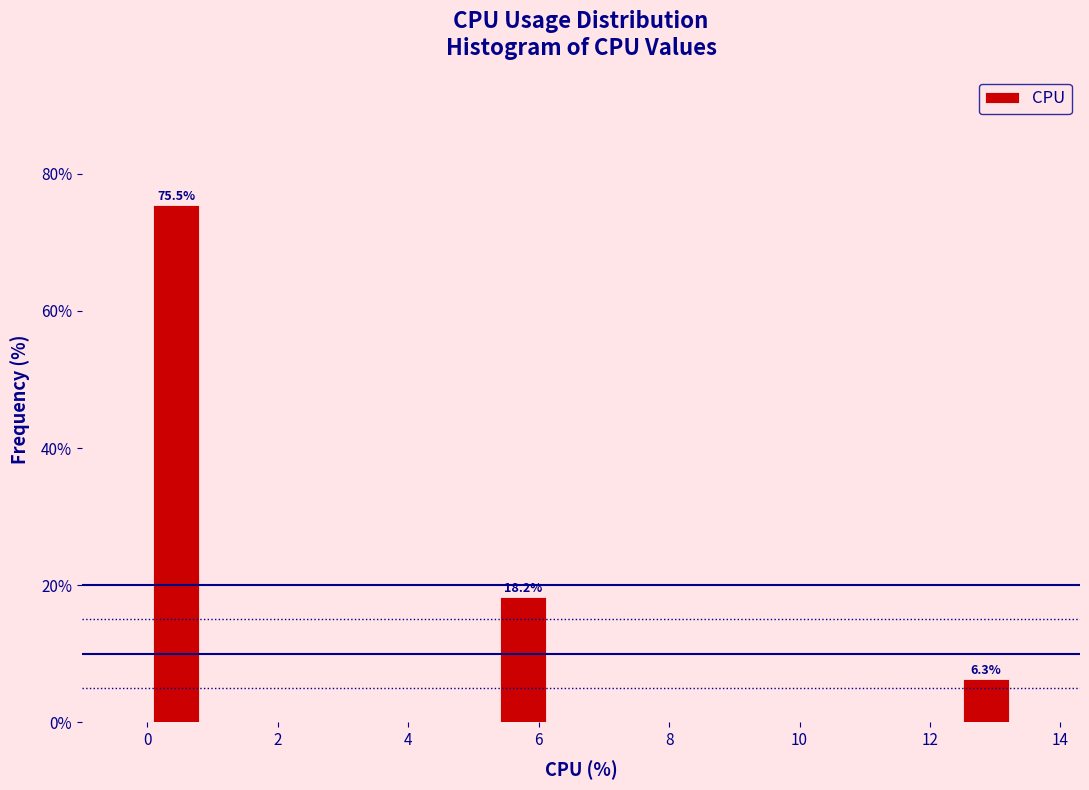

Over which range of the x-axis is the bar tallest?

0.0 to 0.8